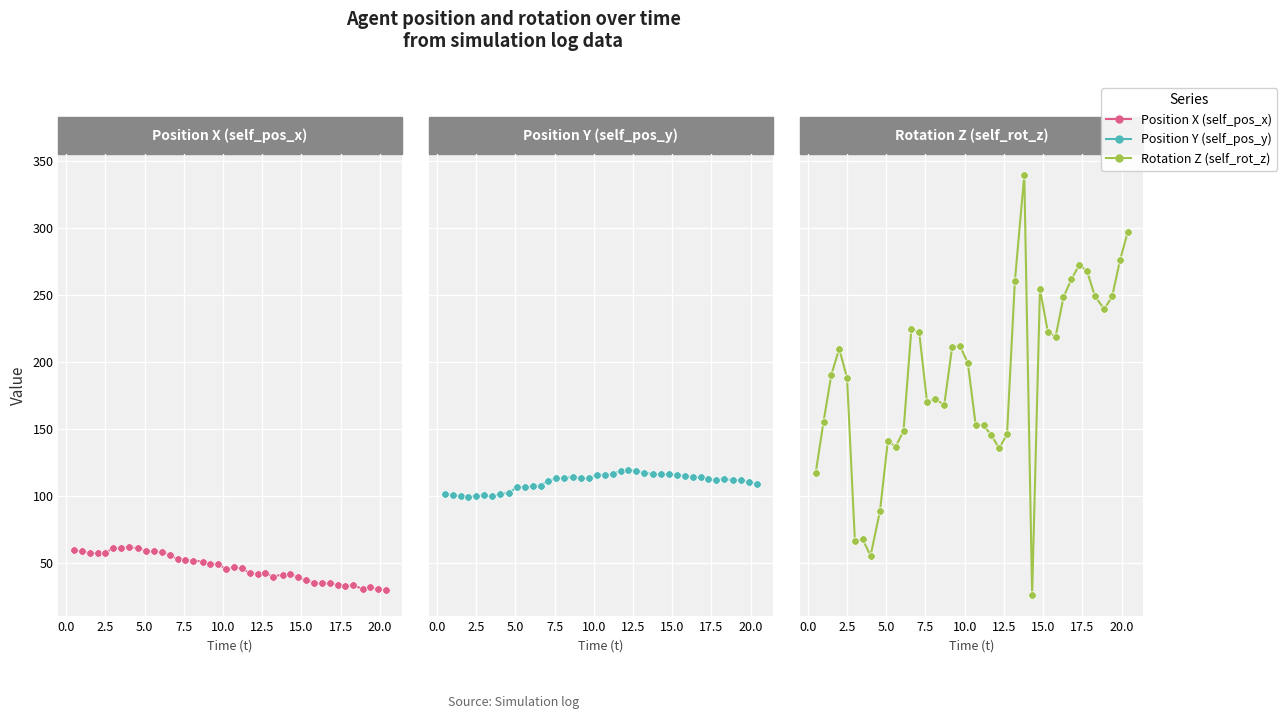

Is the value of Rotation Z (self_rot_z) at 25 greater than the value of Position Y (self_pos_y) at 37?

Yes